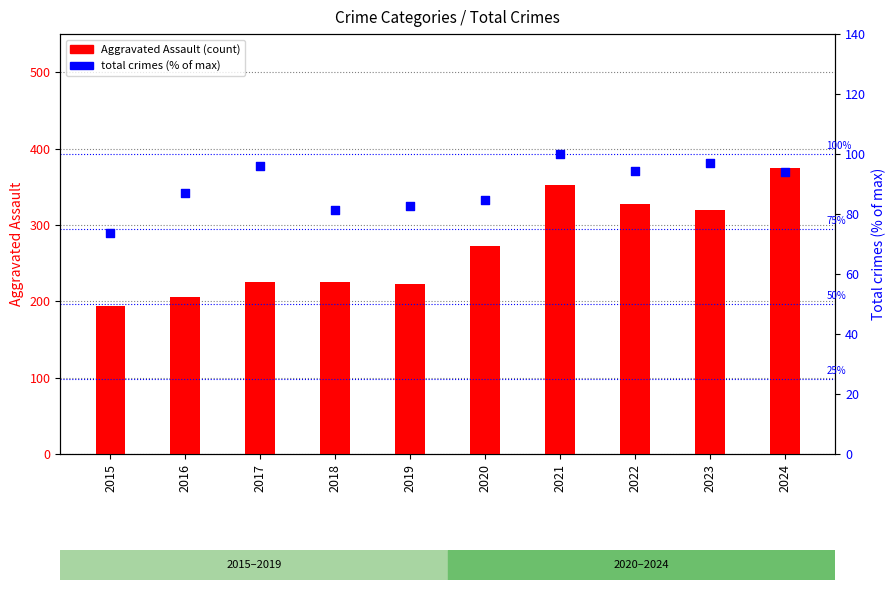

At which category is the sum across all series the highest?

2024